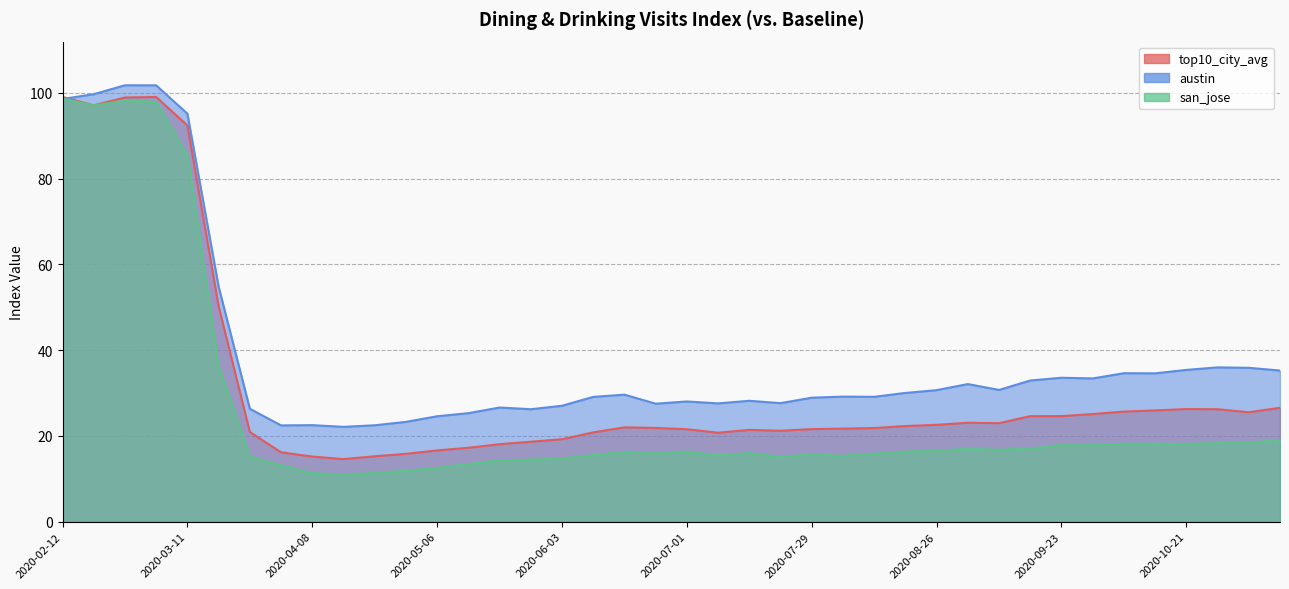

Where is the first local maximum for san_jose?

2020-02-26